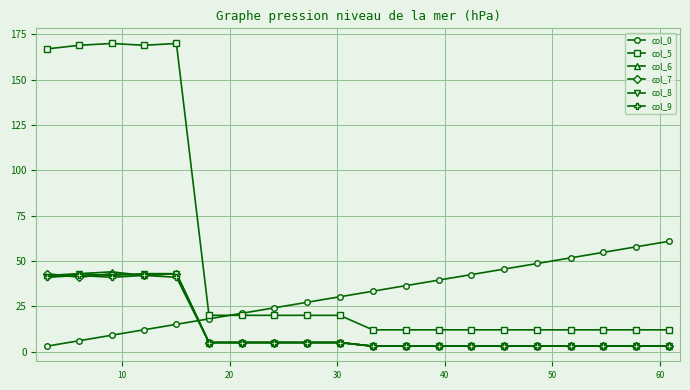

Which series has the widest spread of values?

col_5